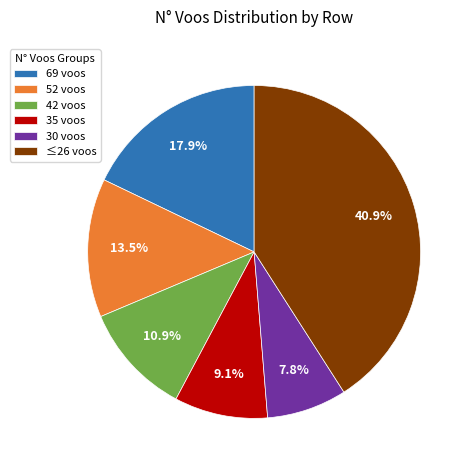

Approximately how many times larger is the value at 52 voos compared to 35 voos?

1.5